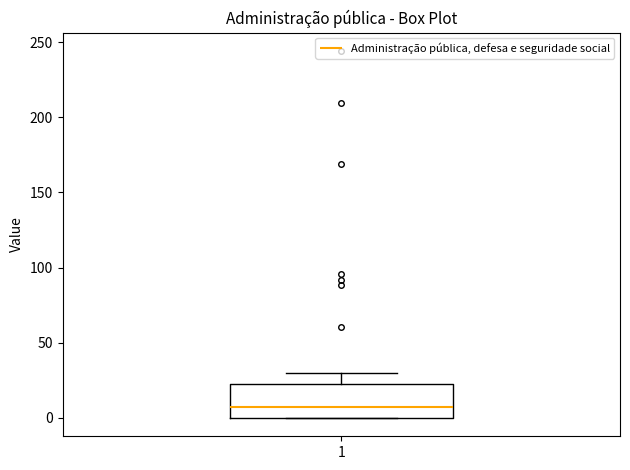

Transcribe this box plot: give where the median line is, the range the box spans, and where the two whiskers end, as read against the y-axis. The values are not printed on the chart, so give them approximately, as read against the axis.

median 10, box 0 to 20, whiskers 0 to 30